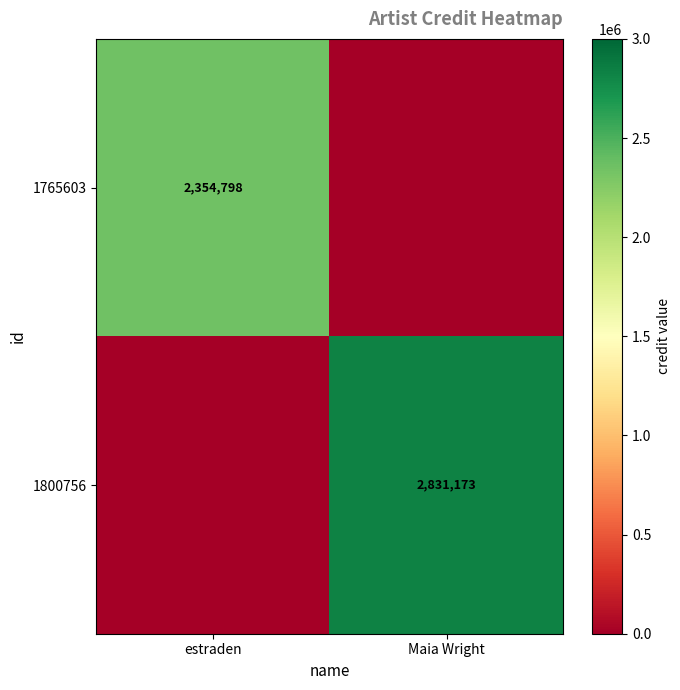

Is the value of 1765603 at estraden greater than the value of 1800756 at Maia Wright?

No